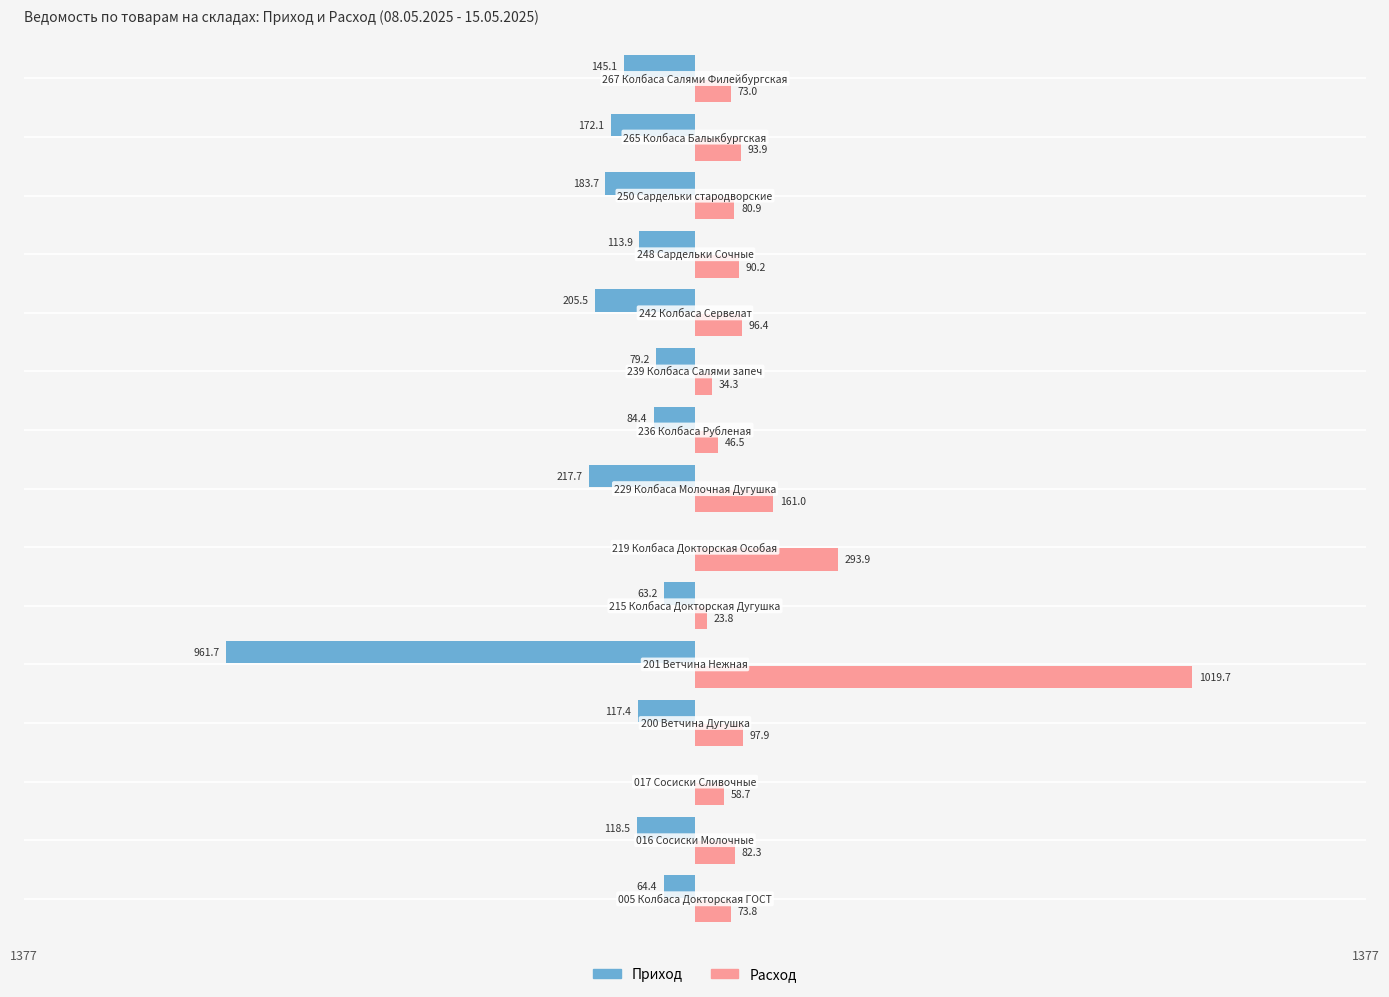

Which series has the largest total across all categories?

Расход